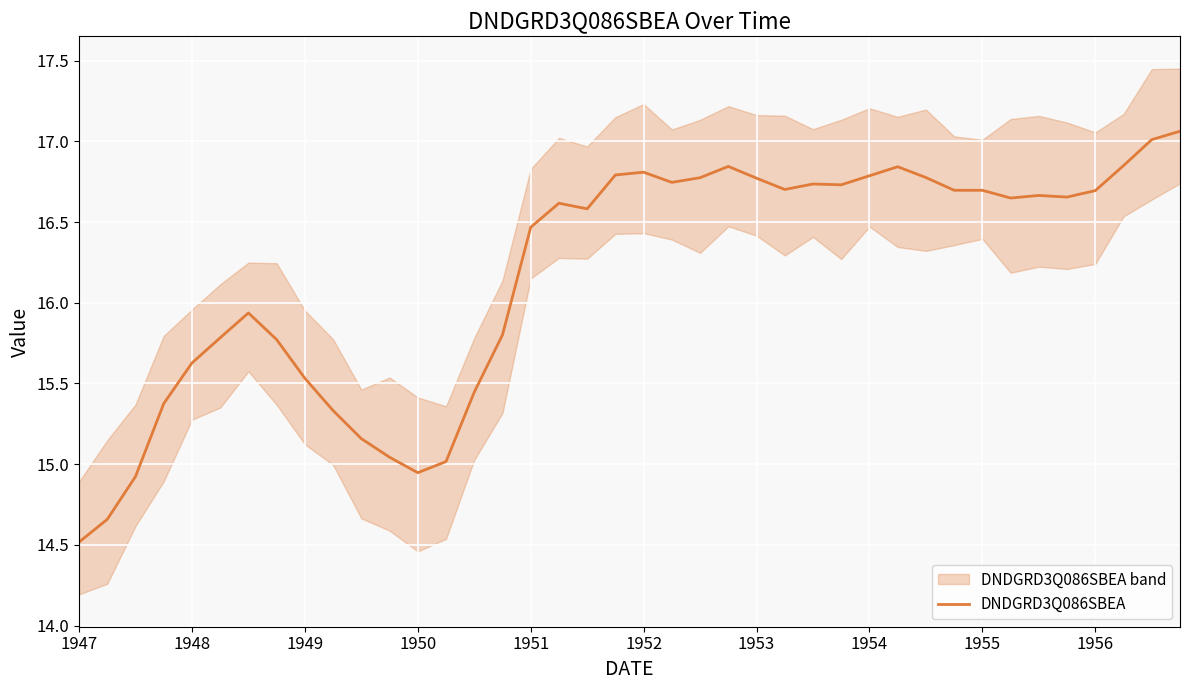

Where does the DNDGRD3Q086SBEA series first go above 16?

1951